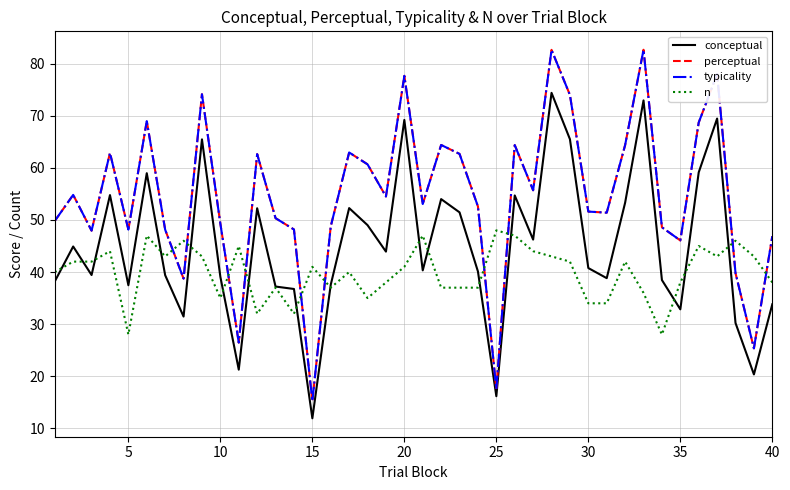

Does the chart have visible grid lines?

Yes